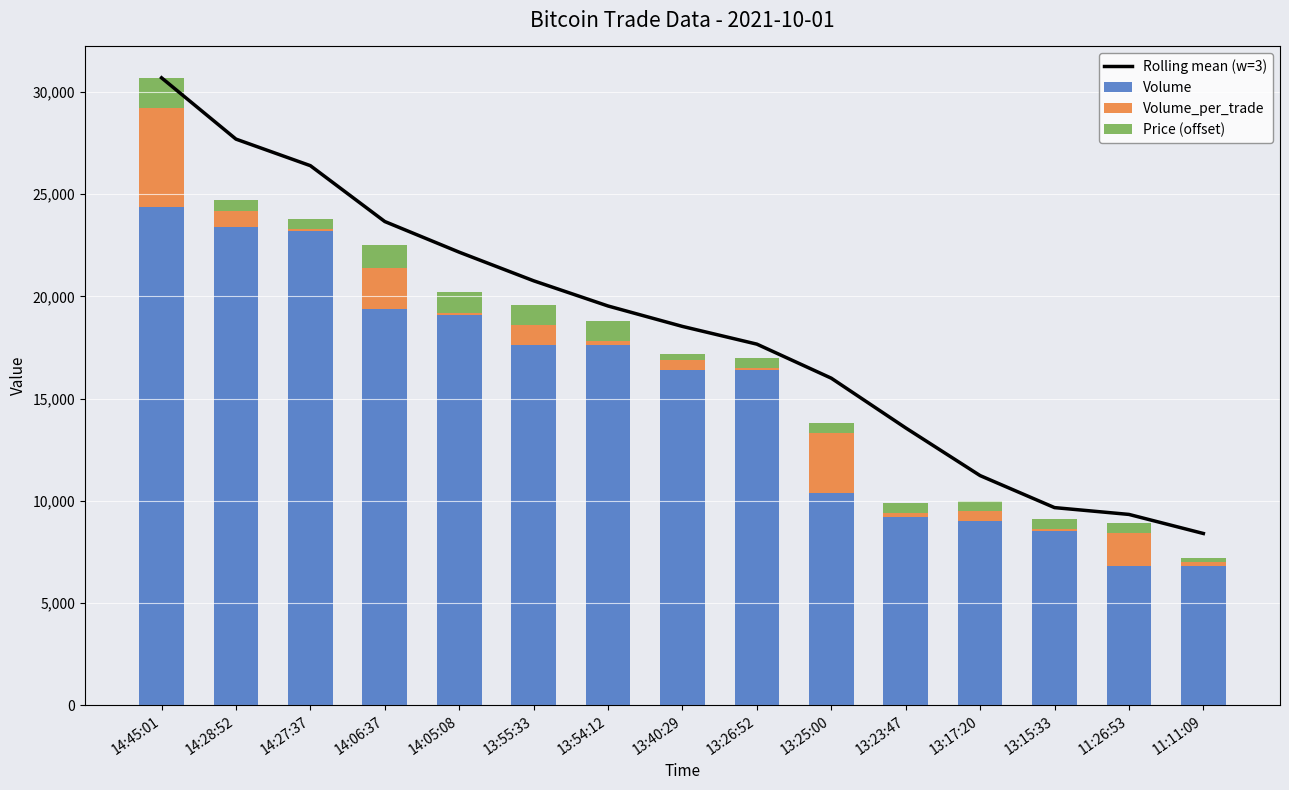

What is the sum of all Volume_per_trade values?

15100.0